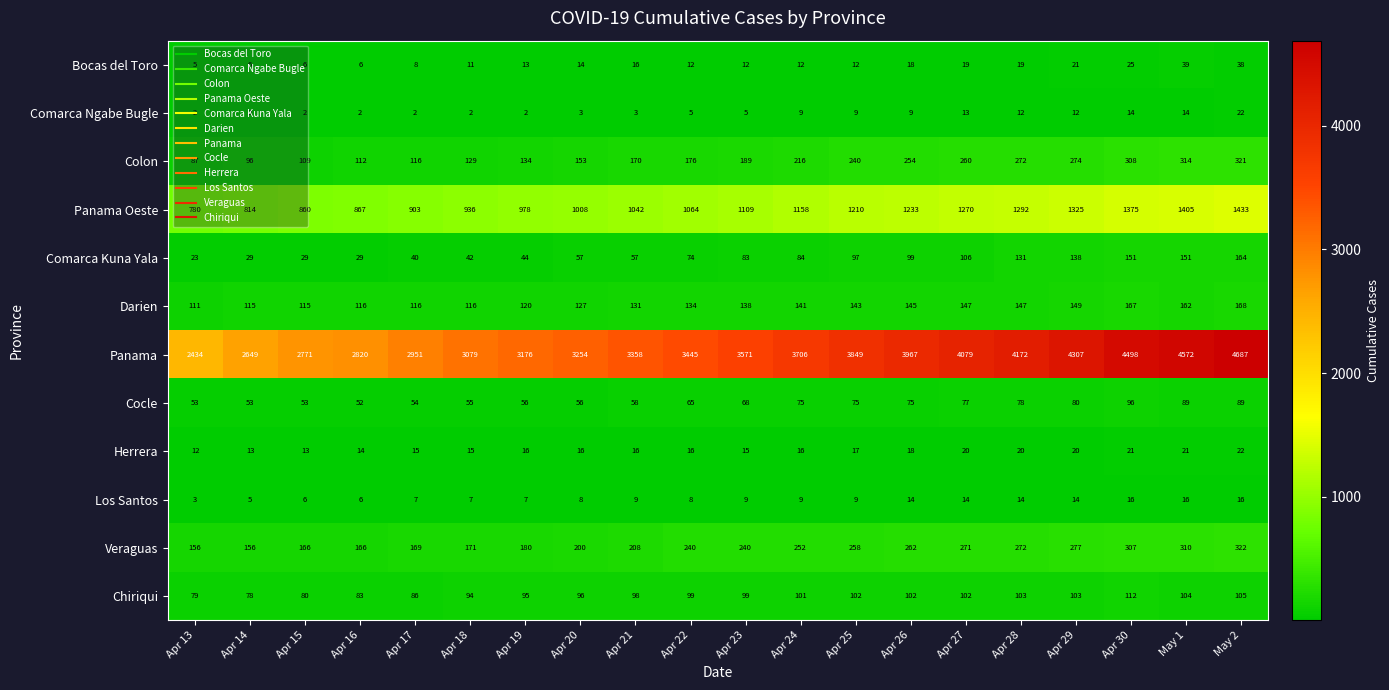

What value does the Darien series have at Apr 28?

147